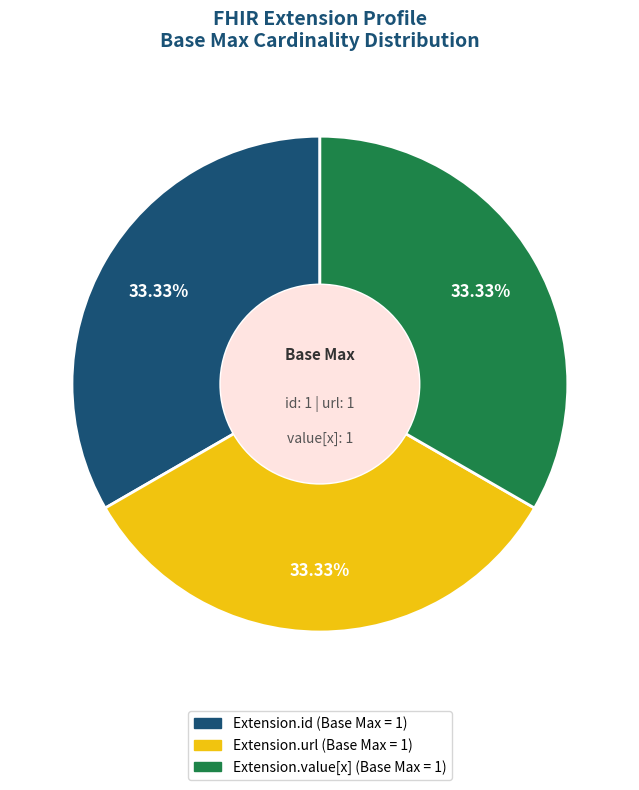

How many segments does this pie chart have?

3